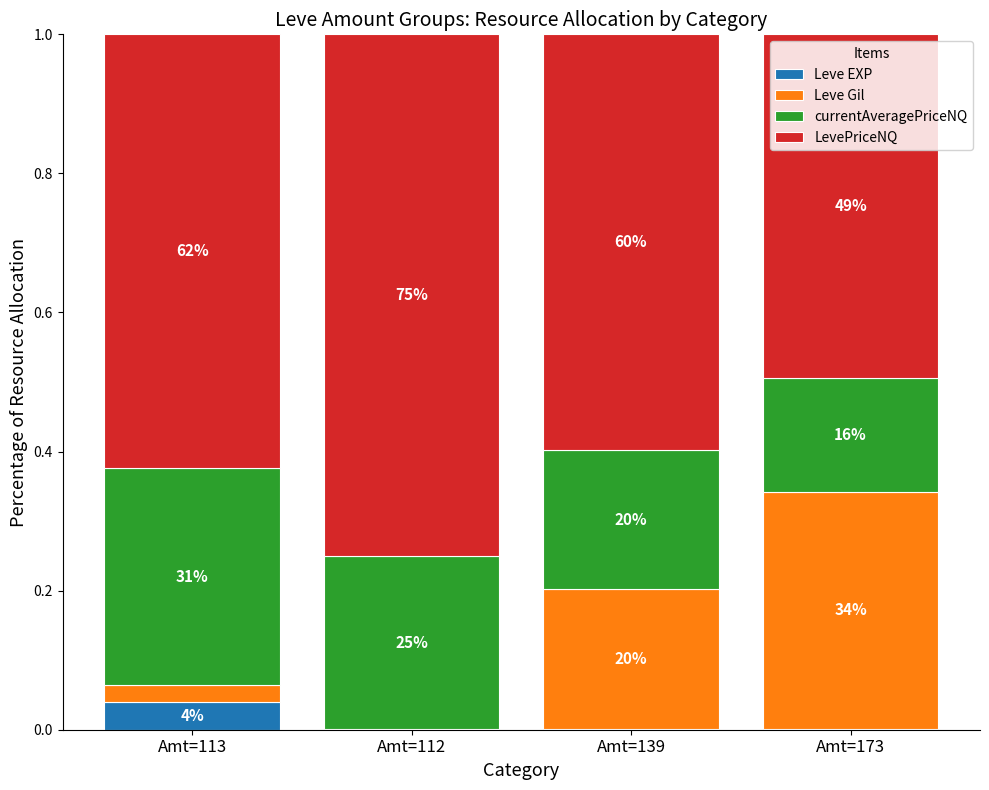

What are all the series names shown in the legend?

Leve EXP, Leve Gil, currentAveragePriceNQ, LevePriceNQ